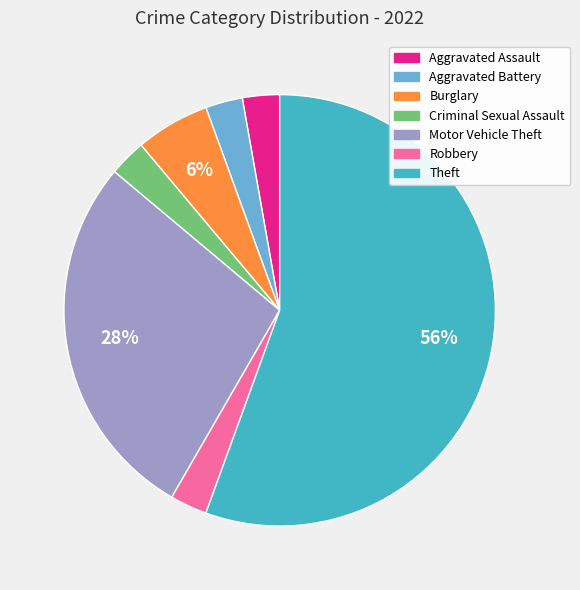

To the nearest percent, what portion does Burglary represent?

6%